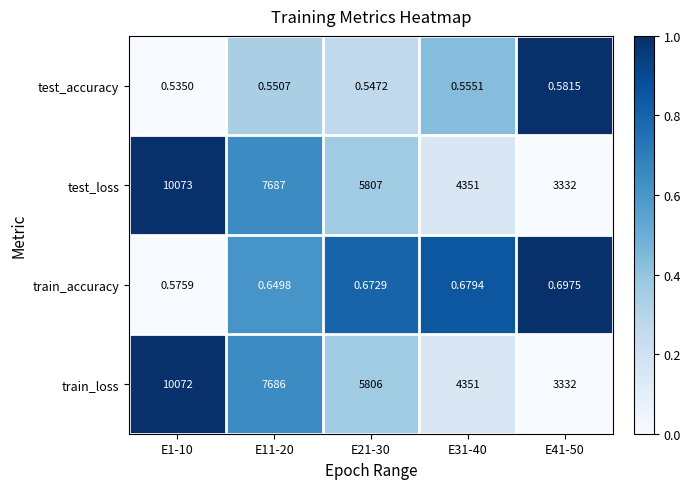

Which series changed the most between E1-10 and E31-40?

test_loss